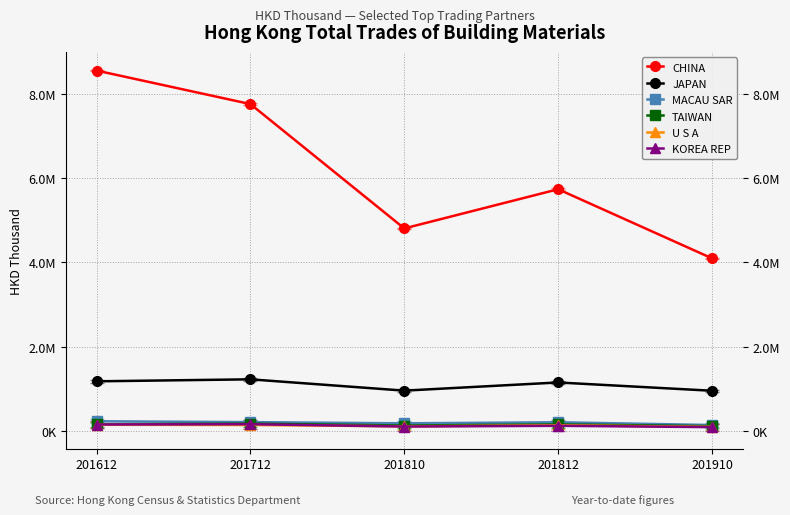

What is the value of the CHINA point at the 5th from the left?

4098652.6